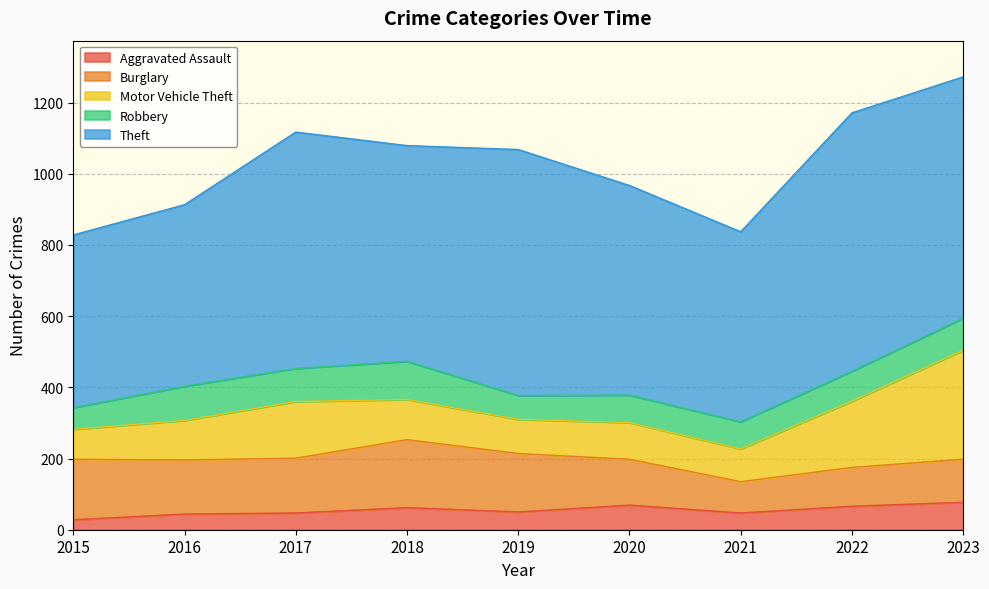

The value of Burglary at 2019 is 164. True or false?

True